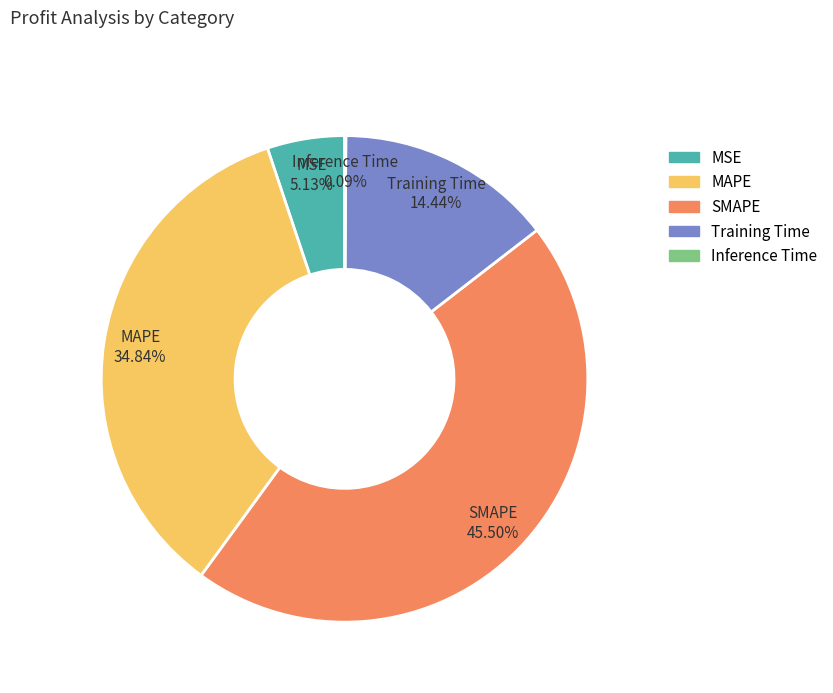

Is it true that MAPE is 46% of the pie?

False